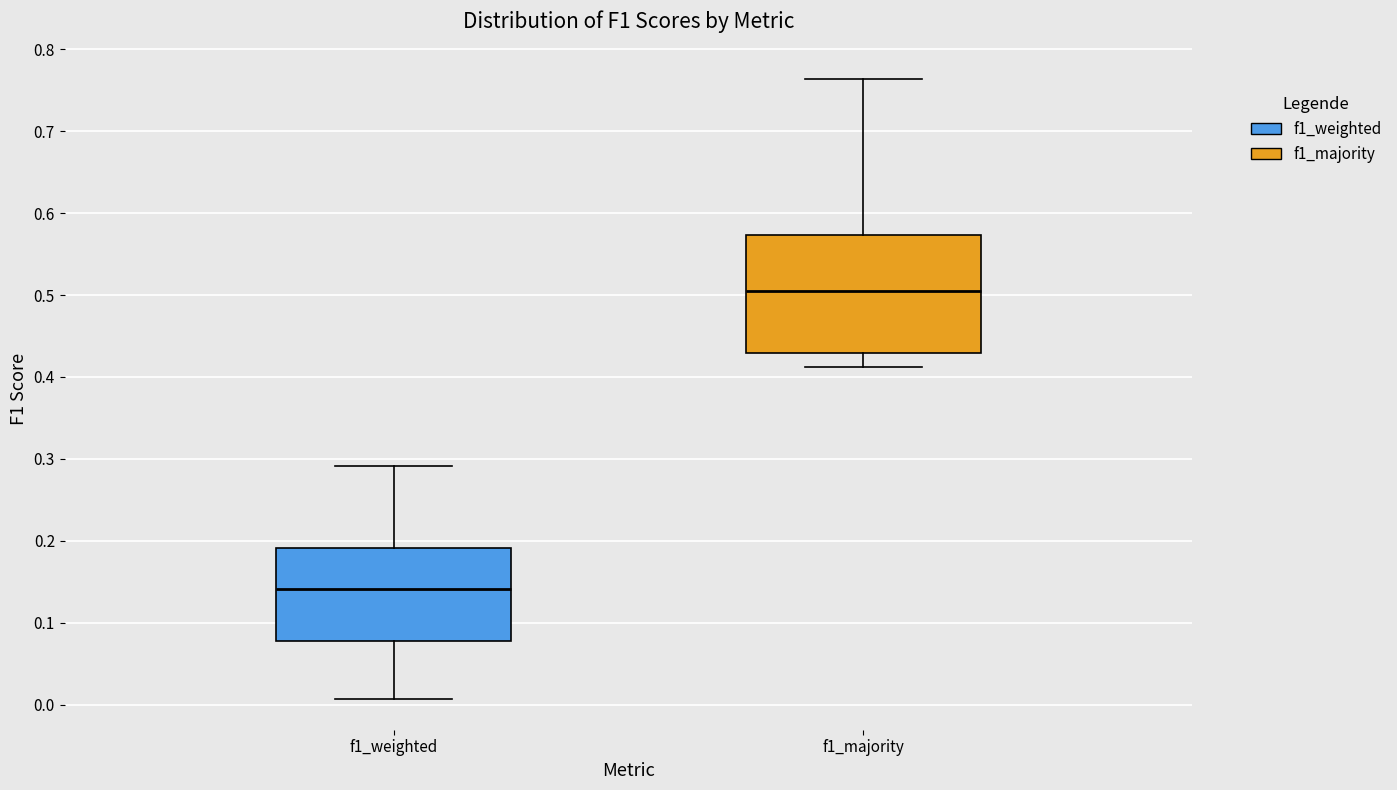

Reading left to right, read every box against the y-axis: the position of its median line, the range the box covers, and the ends of its whiskers. The values are not printed on the chart, so give them approximately, as read against the axis.

f1_weighted: median 0.14, box 0.08 to 0.19, whiskers 0.01 to 0.29
f1_majority: median 0.50, box 0.43 to 0.57, whiskers 0.41 to 0.76